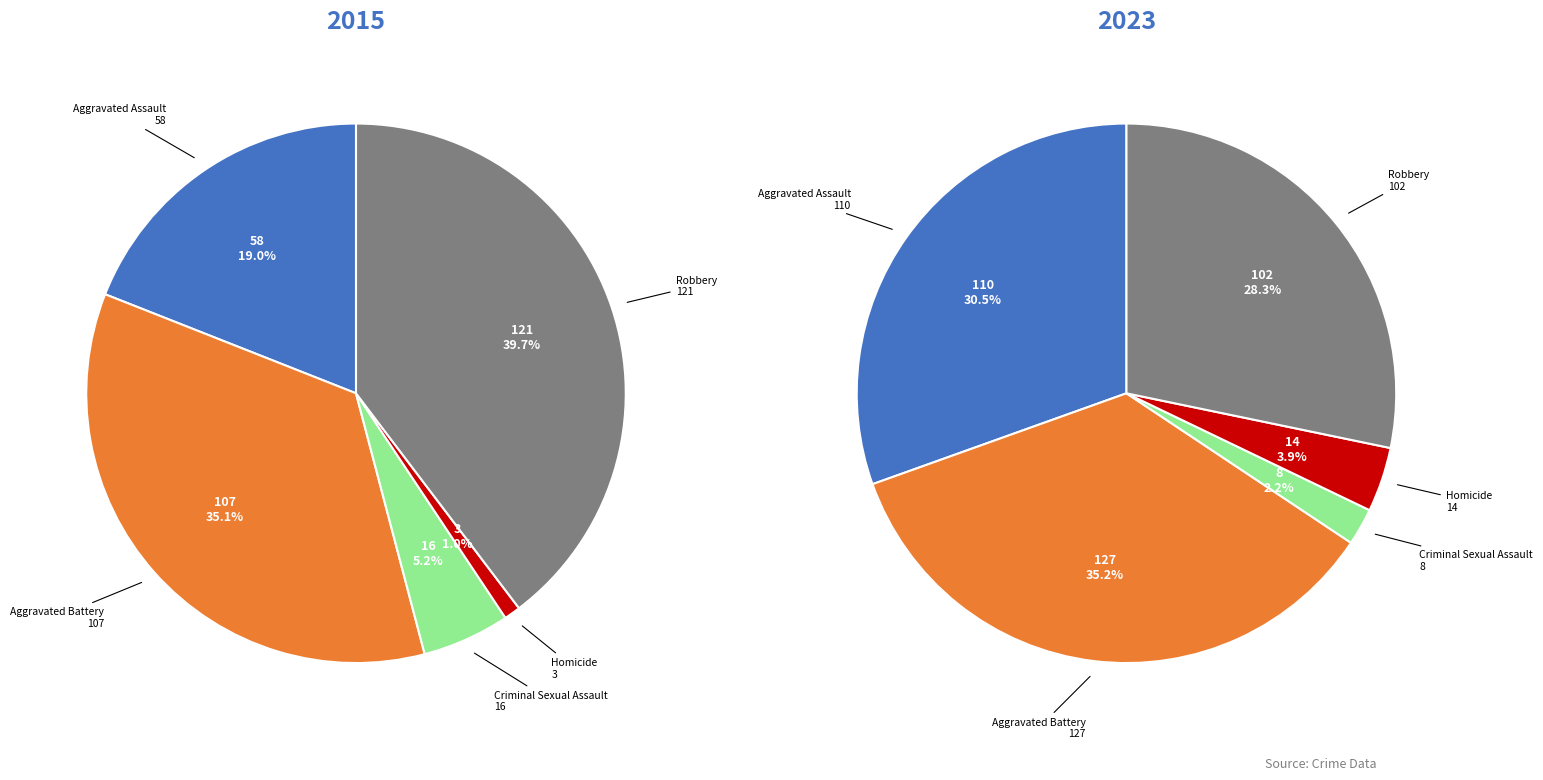

True or false: Aggravated Assault accounts for 22% of the total.

False